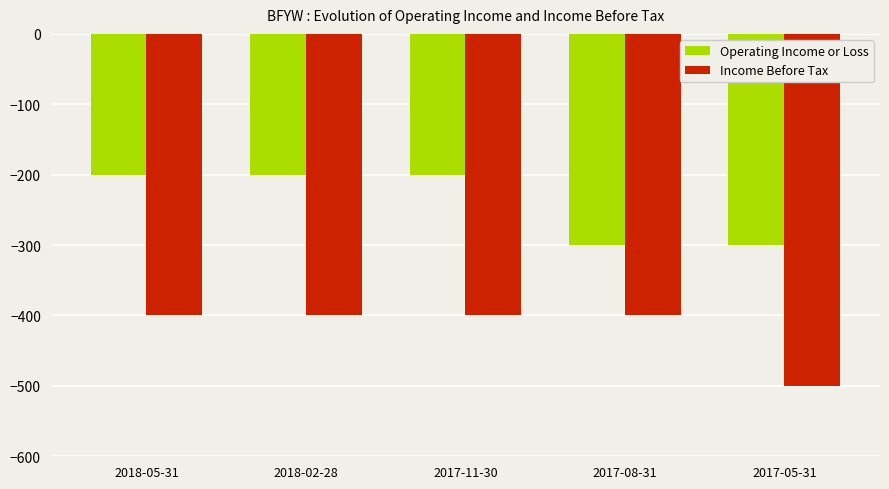

Between 2018-05-31 and 2017-08-31, which series saw the biggest shift?

Operating Income or Loss